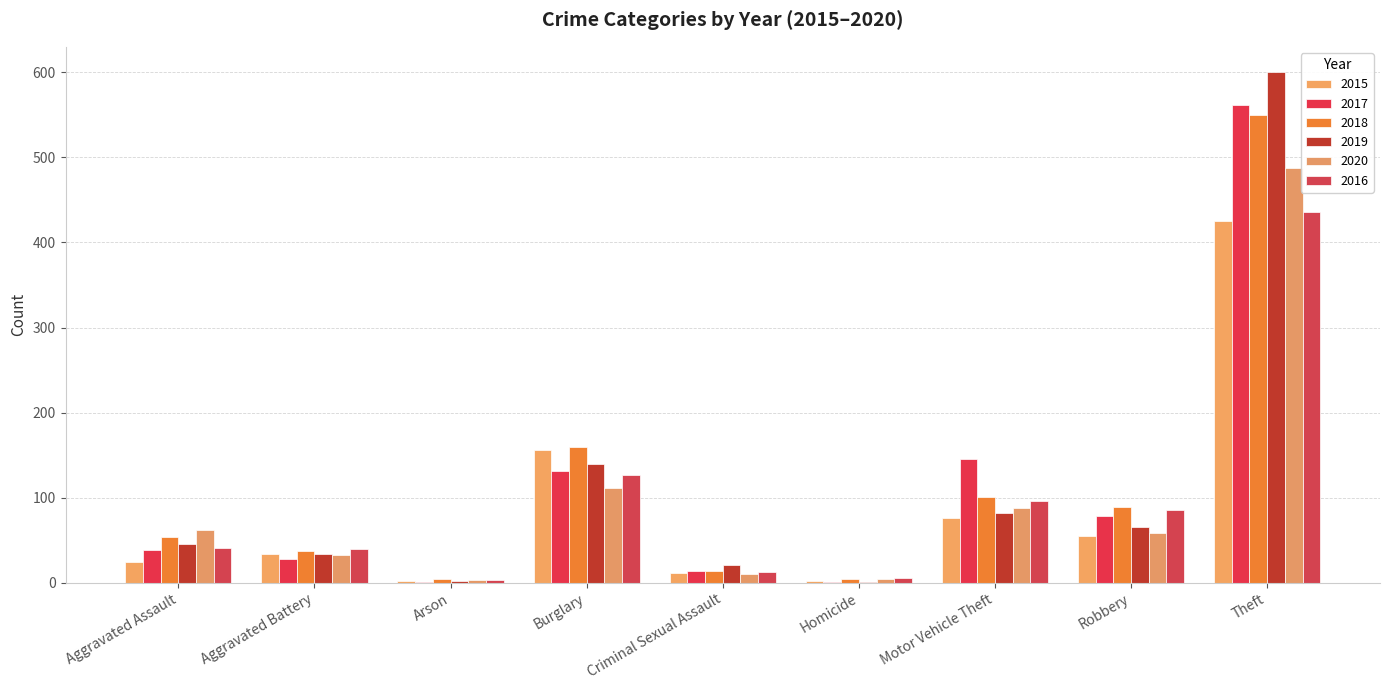

What is the label of the 9th bar from the right?

Aggravated Assault